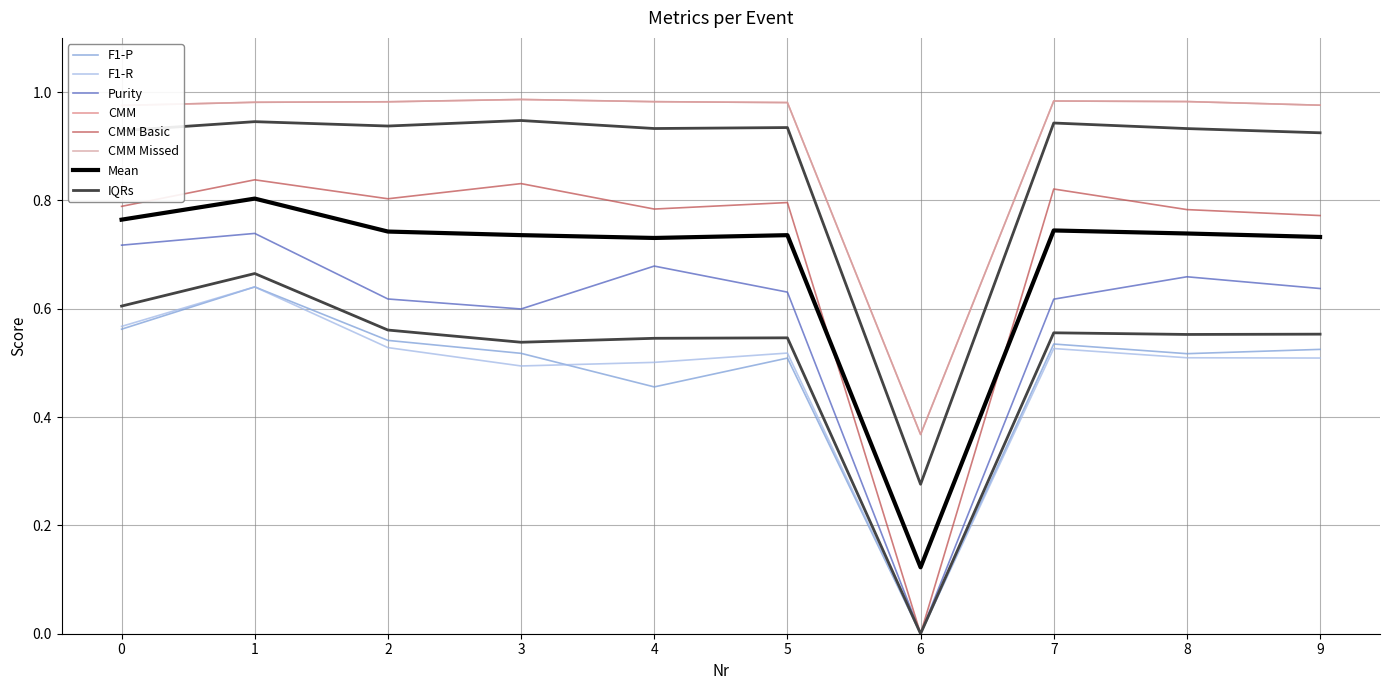

What value does the F1-R series have at 1?

0.6